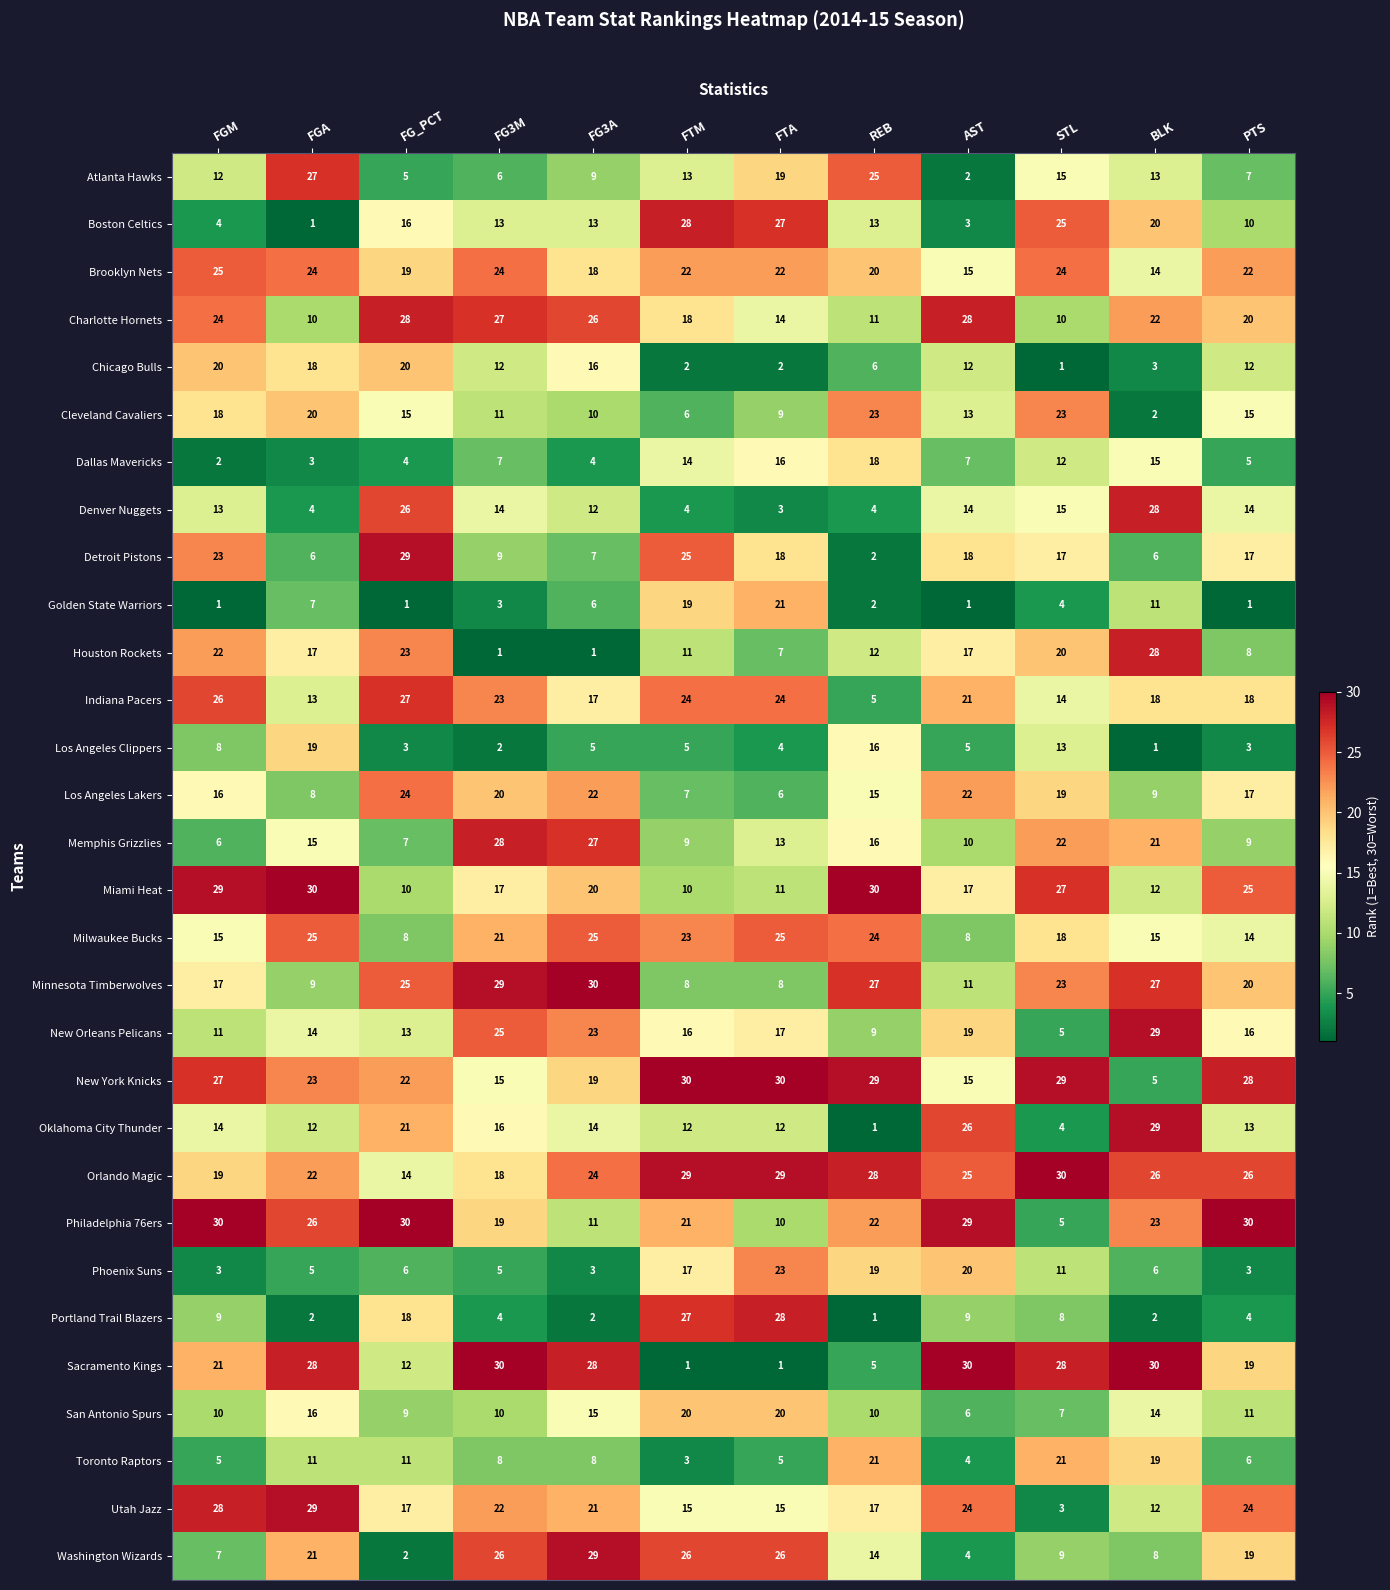

The Portland Trail Blazers series shows 9 at FGM. True or false?

True